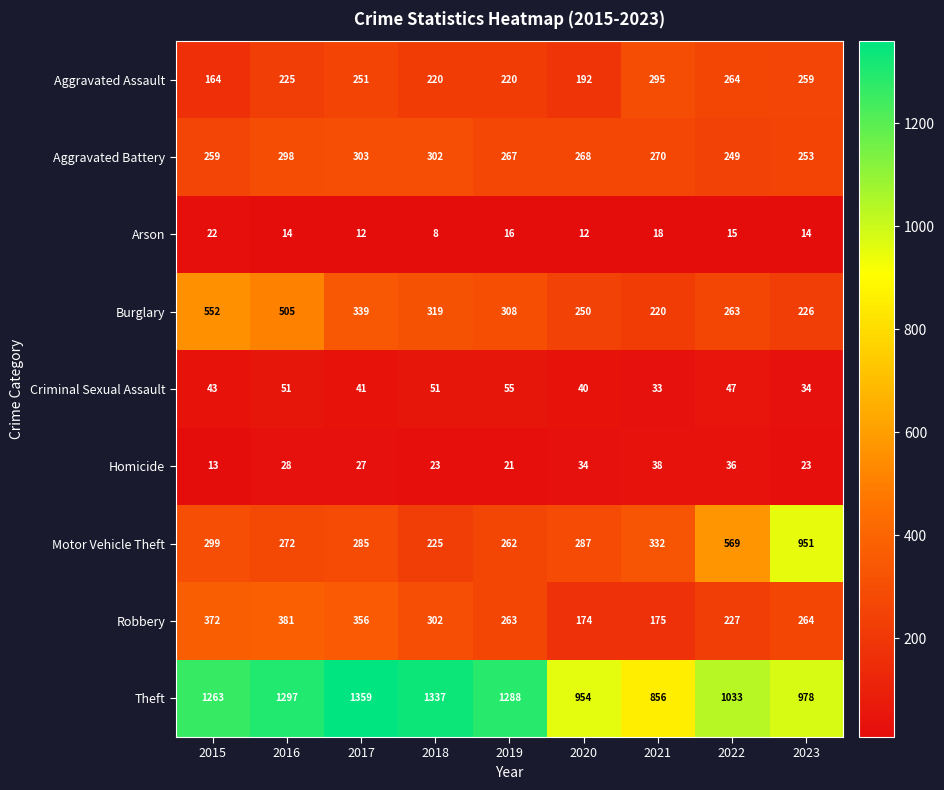

What is the spread (max minus min) of values at 2020?

942